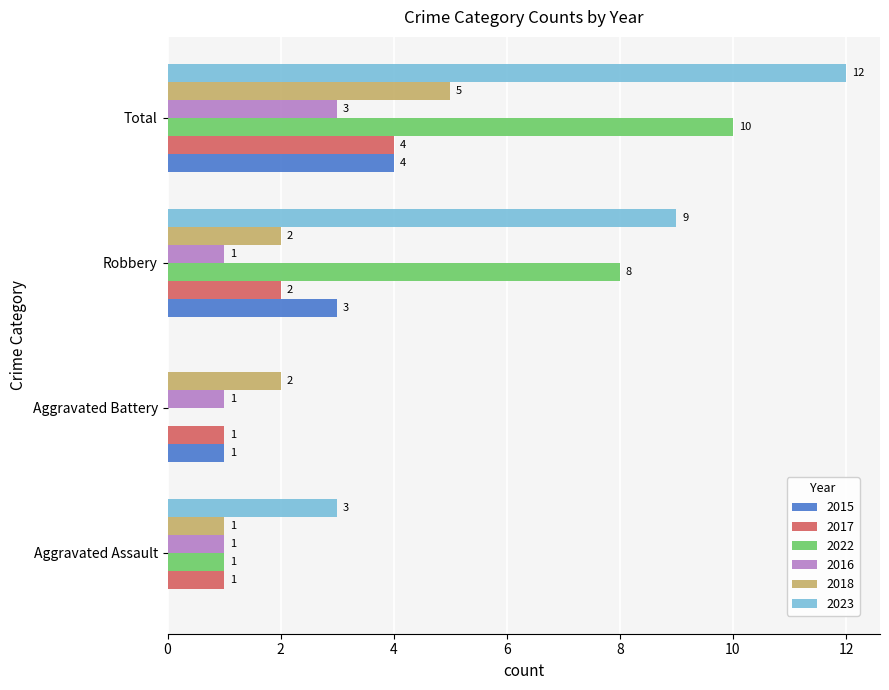

Count the number of categories in the chart.

4